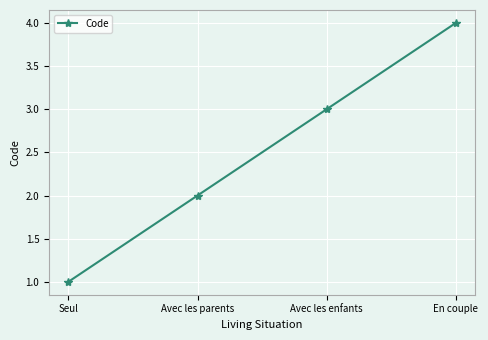

Reading left to right, transcribe all the data shown in this chart.

1	2	3	4